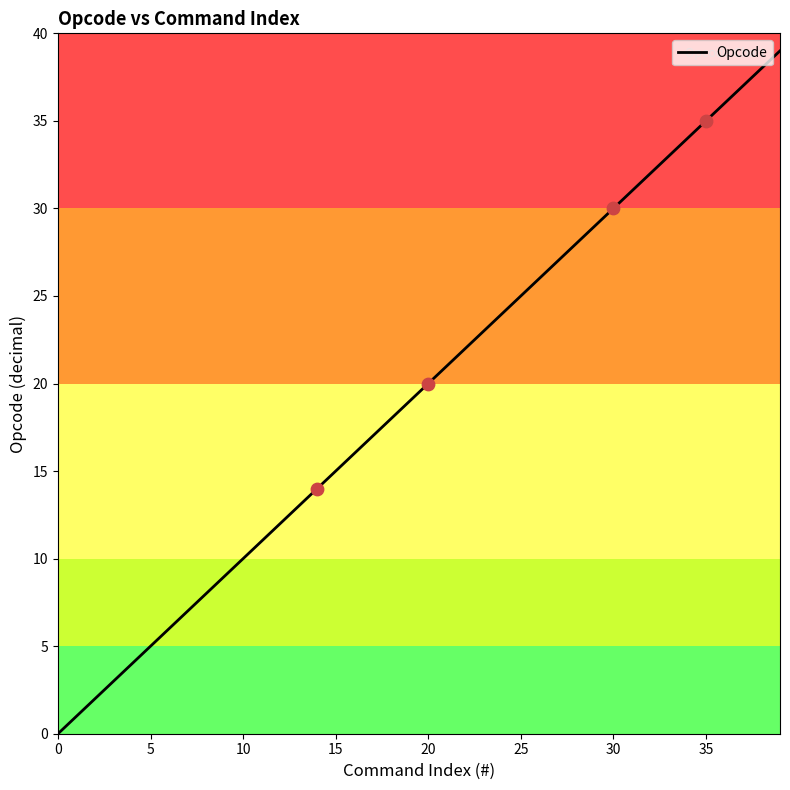

What is the greatest value displayed?

39